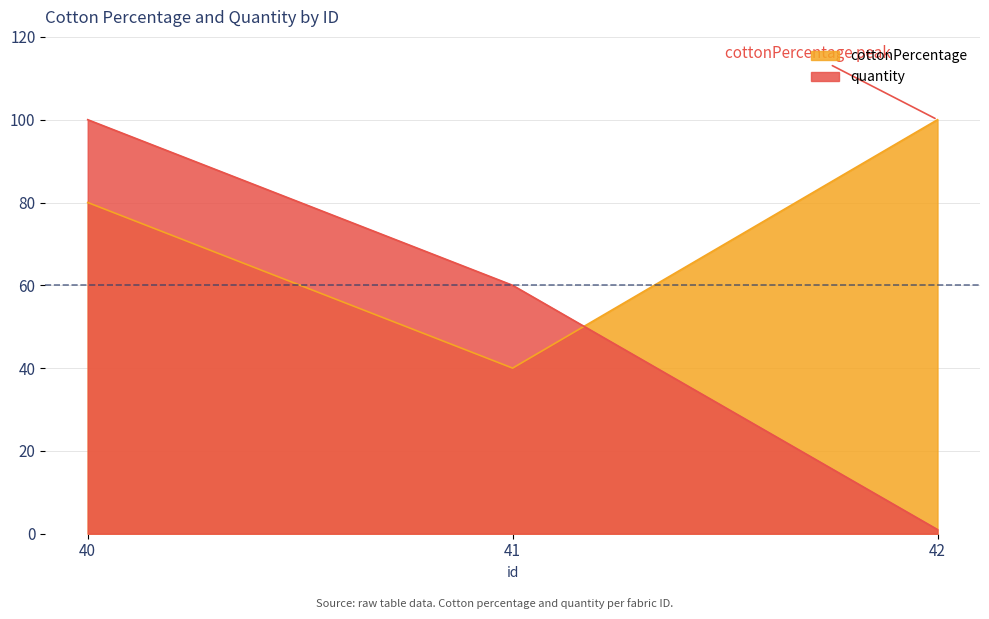

How many values in the quantity series exceed 60?

1